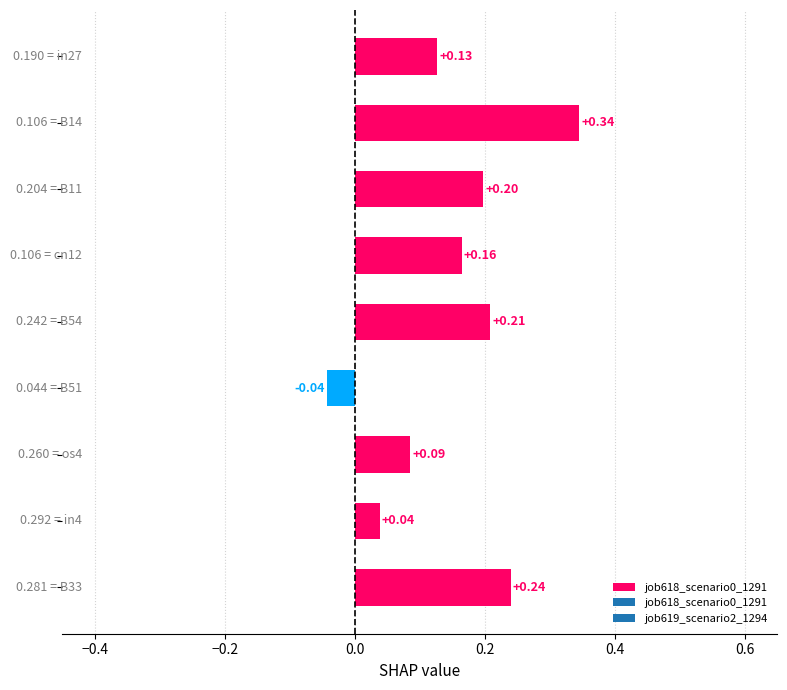

How many positive values are there?

8